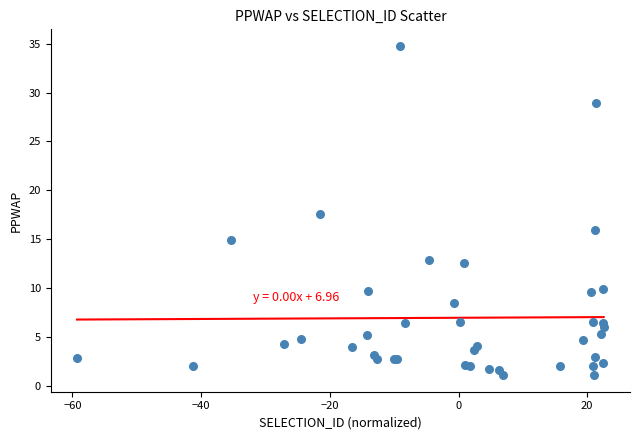

What Y value in the scatter plot is closest to 17?

17.5